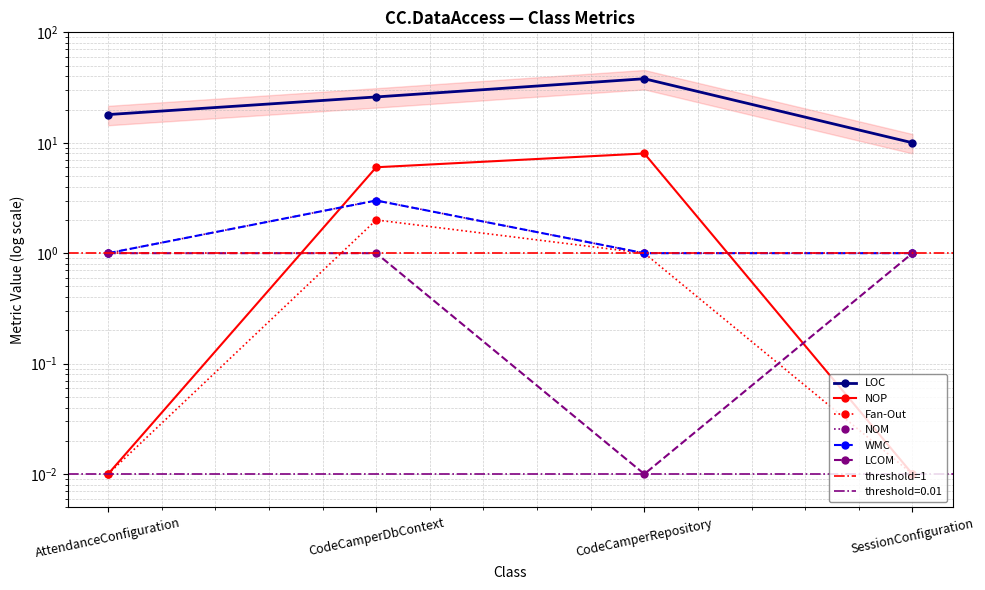

Which series ends up on top after the final intersection of LCOM and Fan-Out?

LCOM